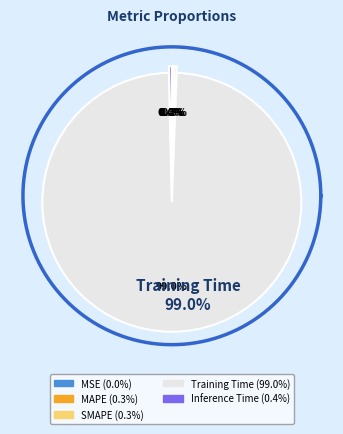

Count the number of slices in the pie.

5